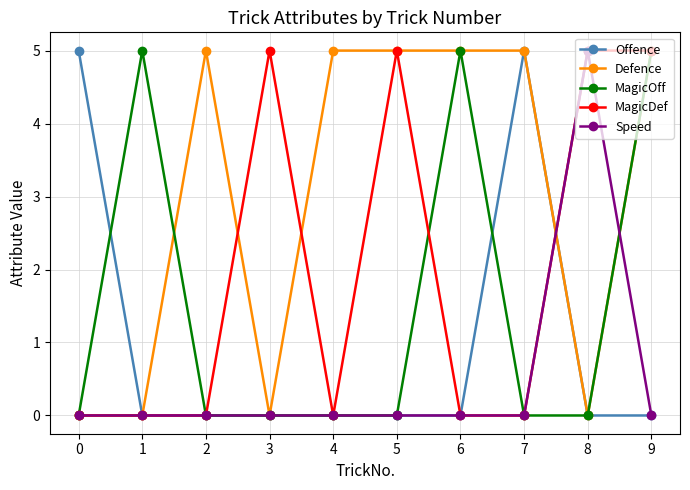

At which category does MagicOff reach its first local peak?

1